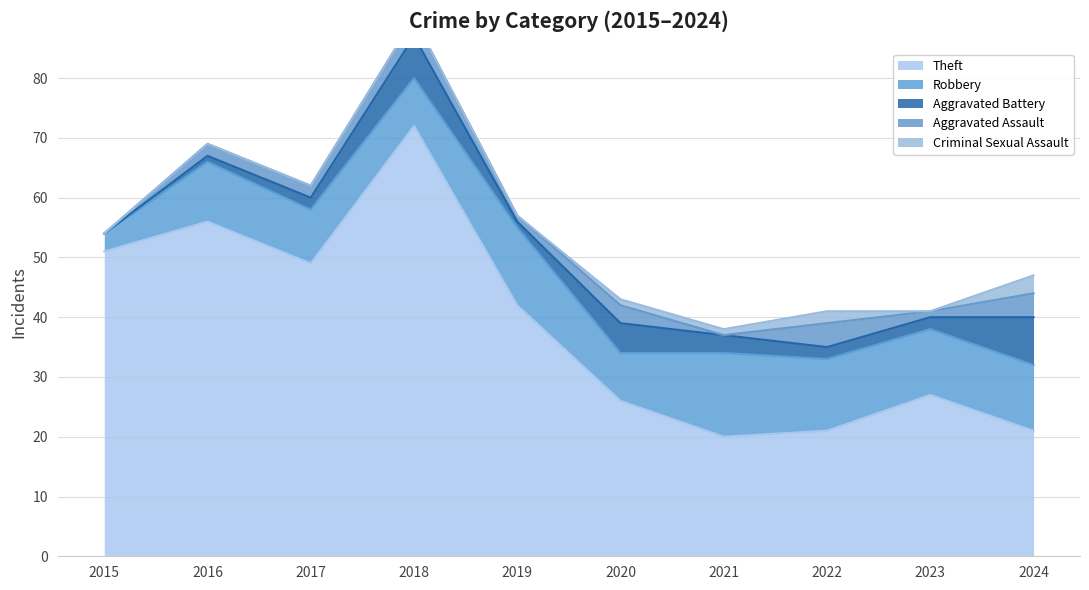

What is the total value across all series at 2019?

57